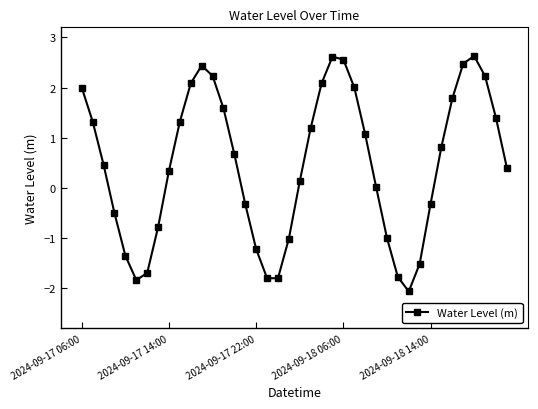

What is the value of the 25th point from the left?

2.6